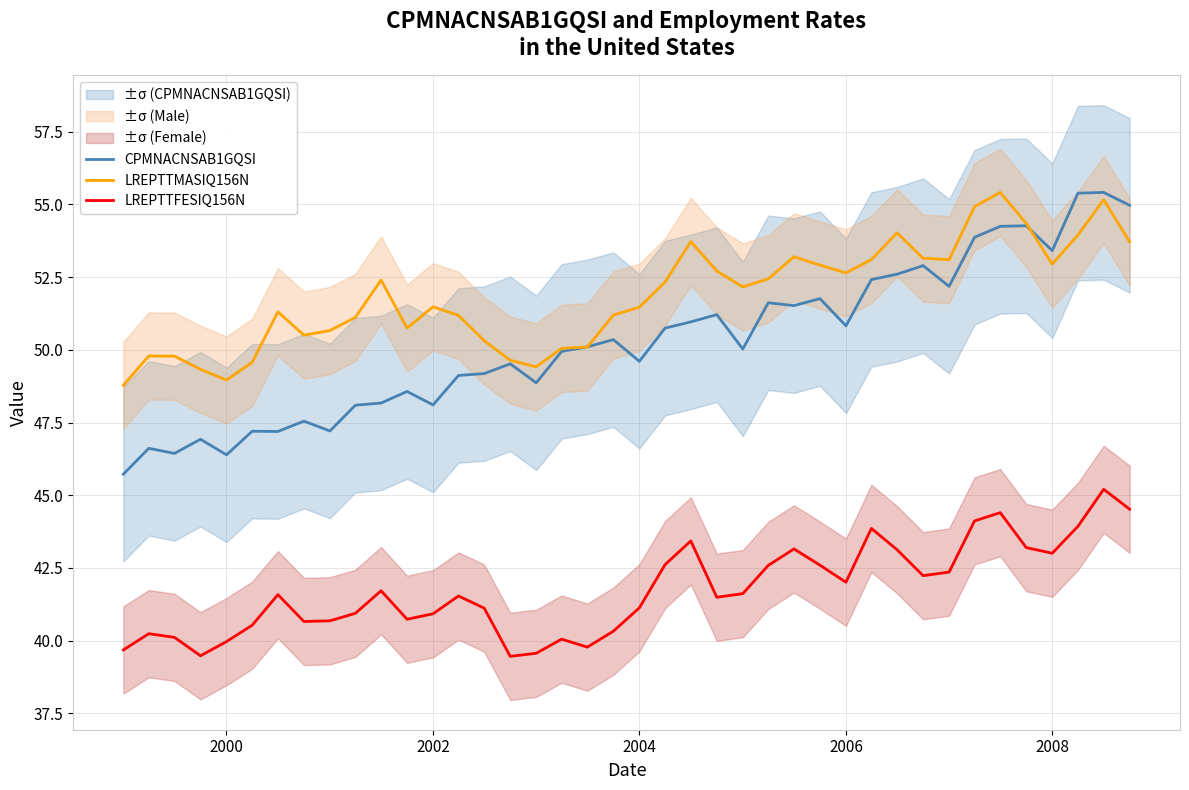

True or false: LREPTTFESIQ156N and CPMNACNSAB1GQSI cross at least once.

False